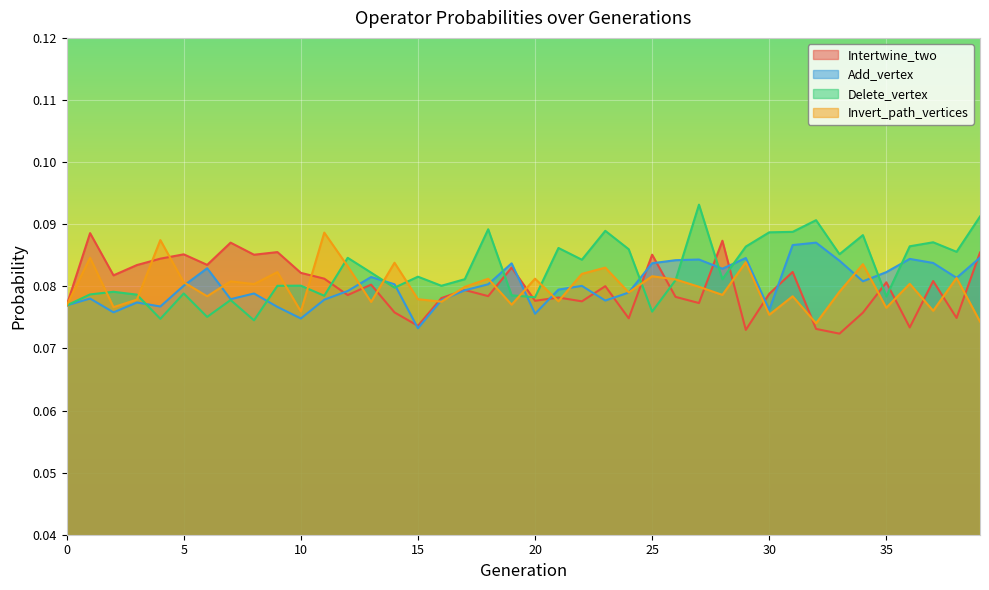

True or false: Add_vertex has more than 0 points higher than both neighbors.

True